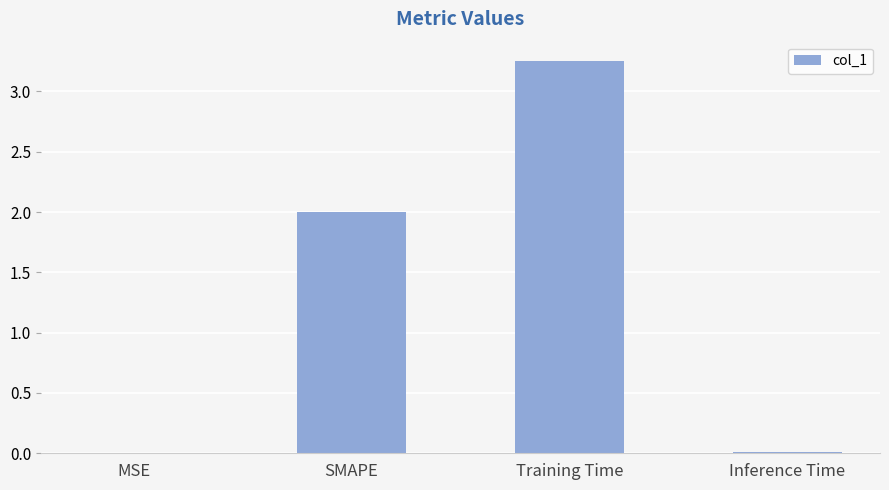

True or false: the data shows 2.0 at SMAPE.

True